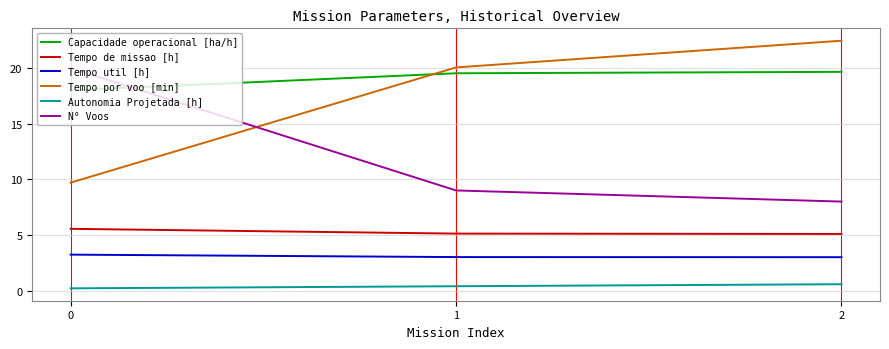

At which label is Tempo por voo [min] closest to 16?

1